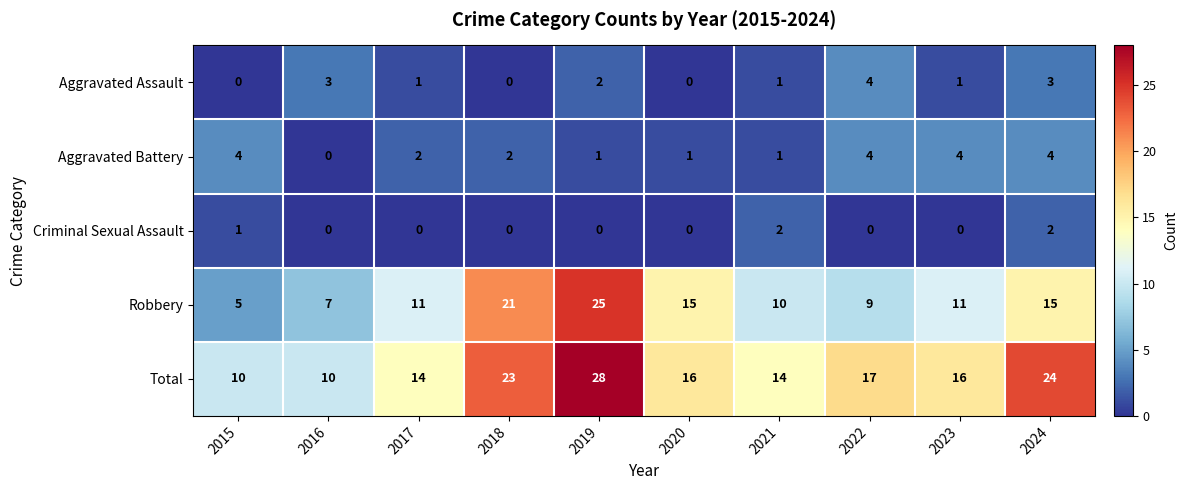

Is it true that Robbery equals 11 at 2017?

True